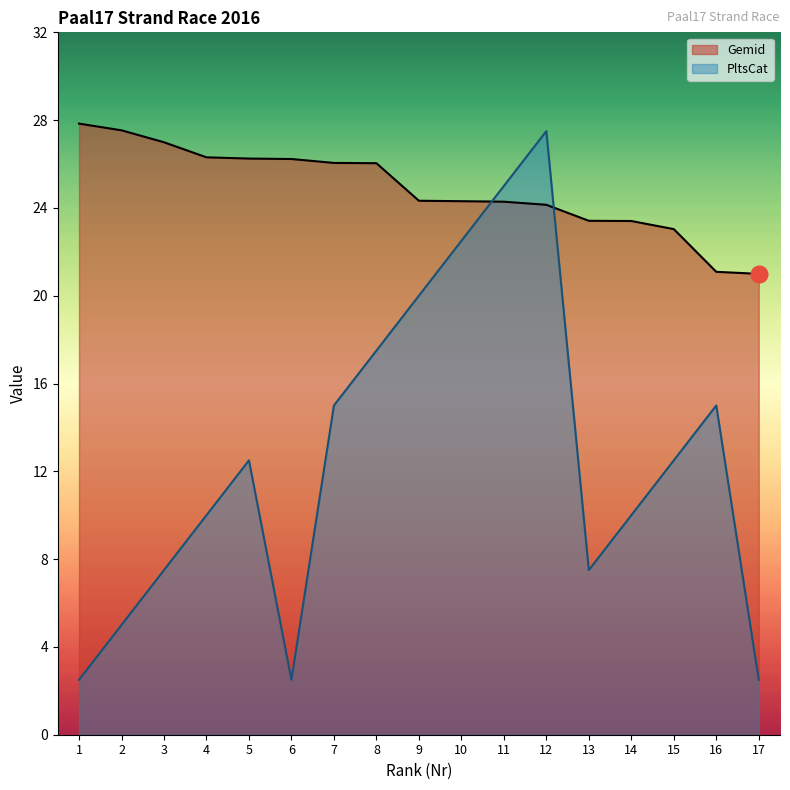

Which category has the lowest value across all series?

1